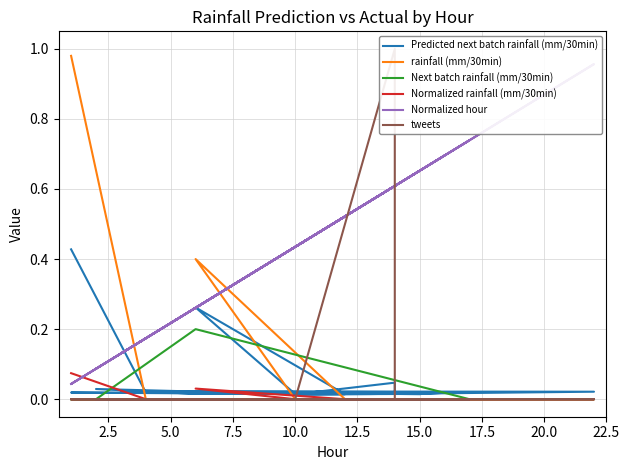

The Predicted next batch rainfall (mm/30min) series shows 0.0 at 15.0. True or false?

False